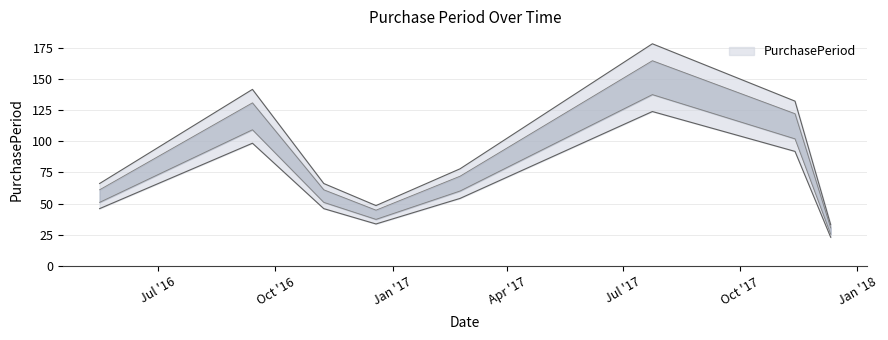

Between 2016-05-16 and 2016-09-13, which is larger?

2016-09-13